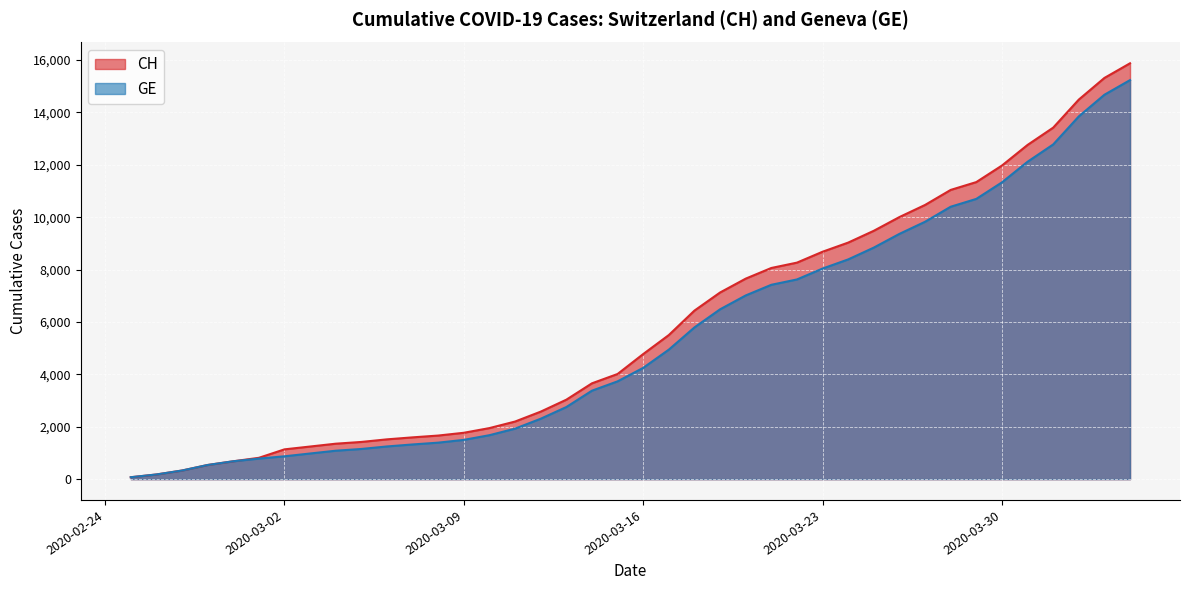

Is the value of GE at 2020-04-04 greater than the value of CH at 2020-03-09?

Yes